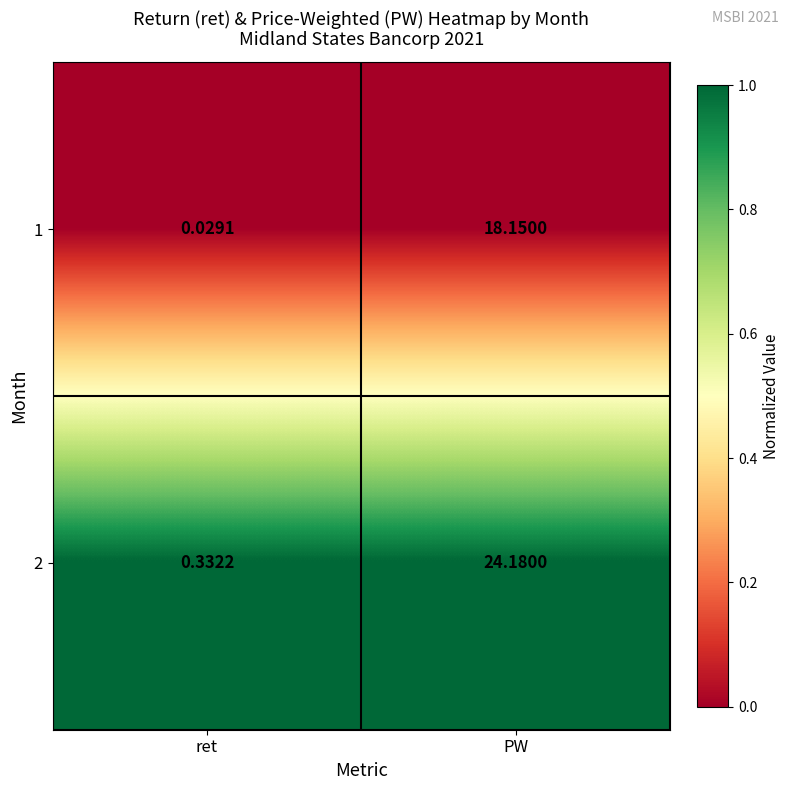

Which category has the lowest value across all series?

ret